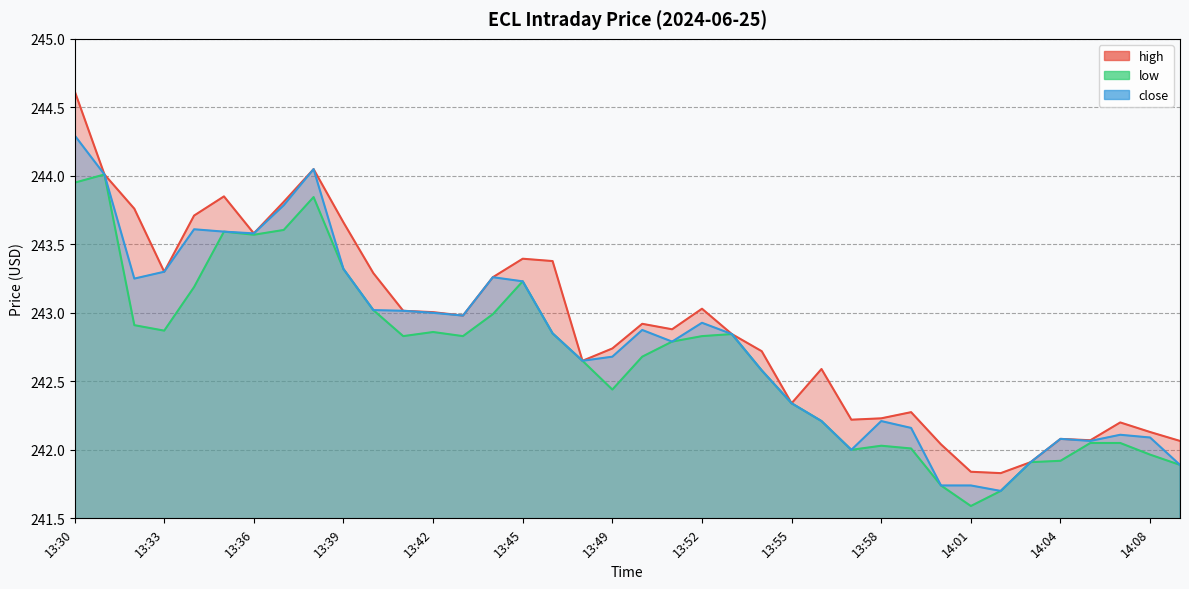

The low series shows 242.6 at 13:47. True or false?

True